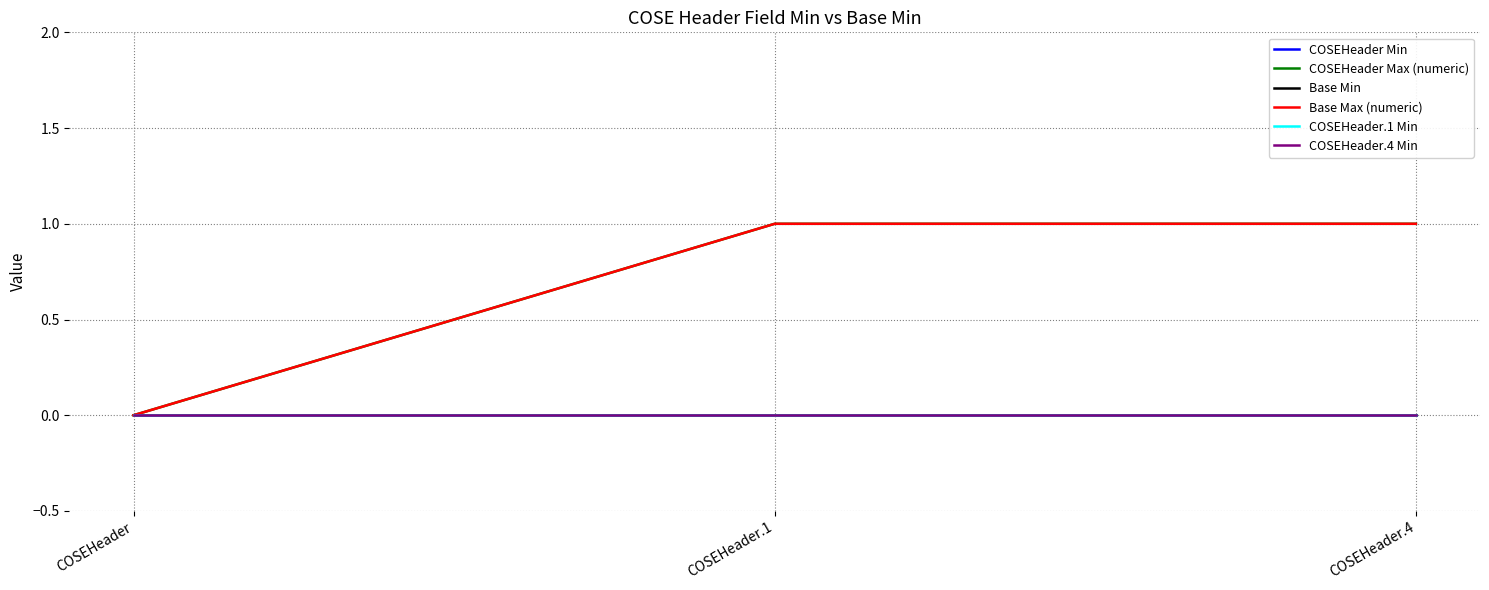

Does the chart have visible grid lines?

Yes